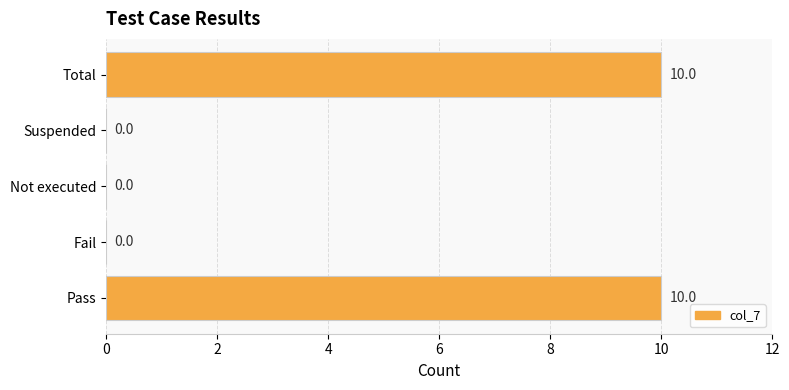

True or false: the data shows 10 at Total.

True